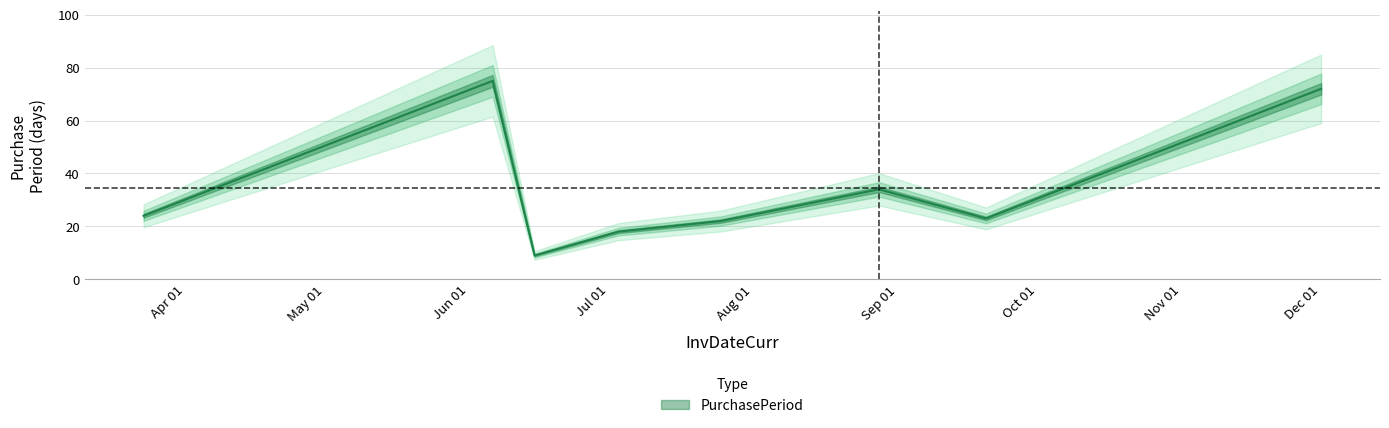

What is the label of the 3rd point from the right?

2017-08-28